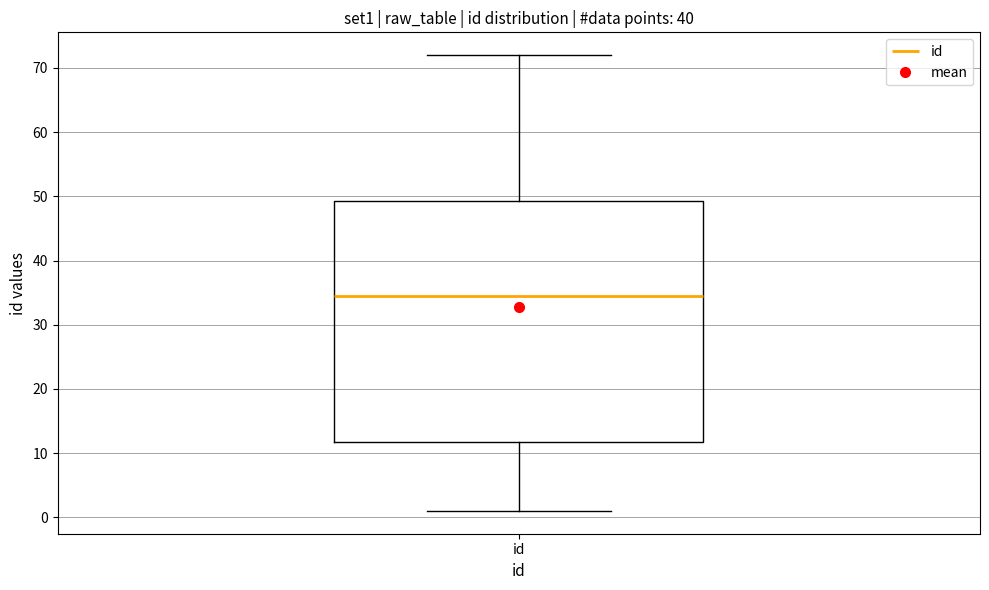

Transcribe this box plot: give where the median line is, the range the box spans, and where the two whiskers end, as read against the y-axis. The values are not printed on the chart, so give them approximately, as read against the axis.

median 35, box 12 to 49, whiskers 1 to 72